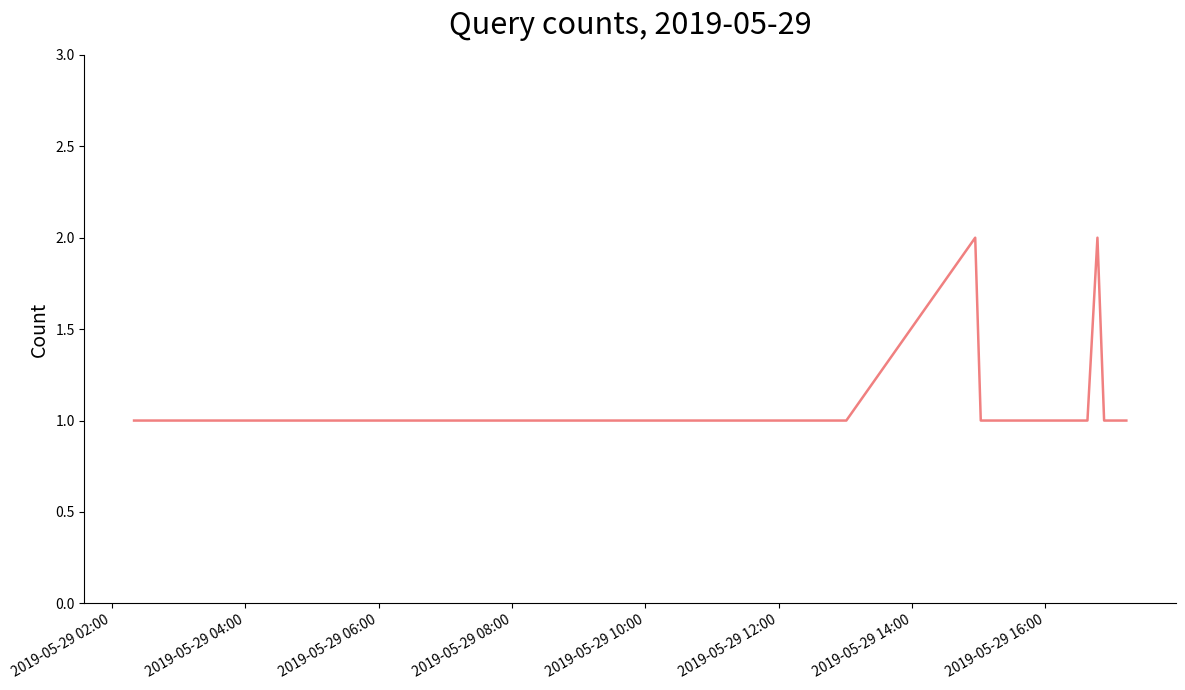

Is this an area chart (filled region under the line)?

No